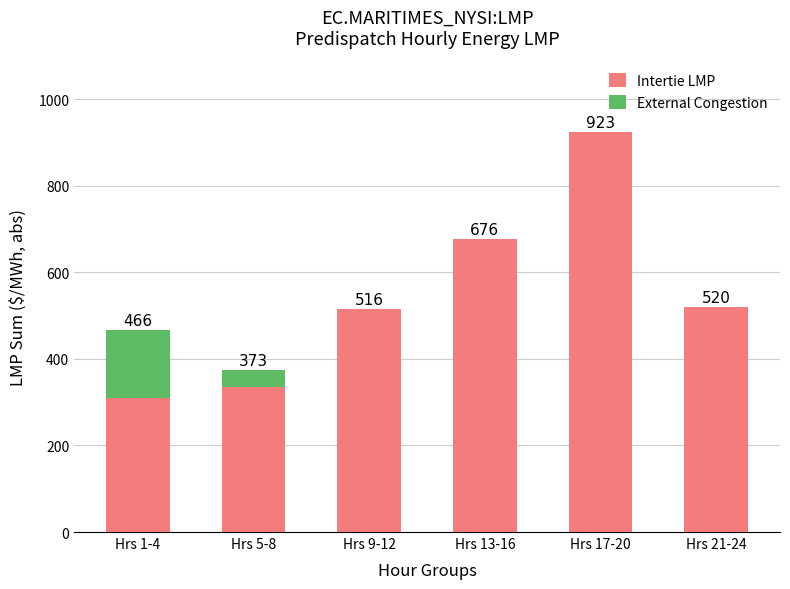

At which category is the sum across all series the highest?

Hrs 17-20